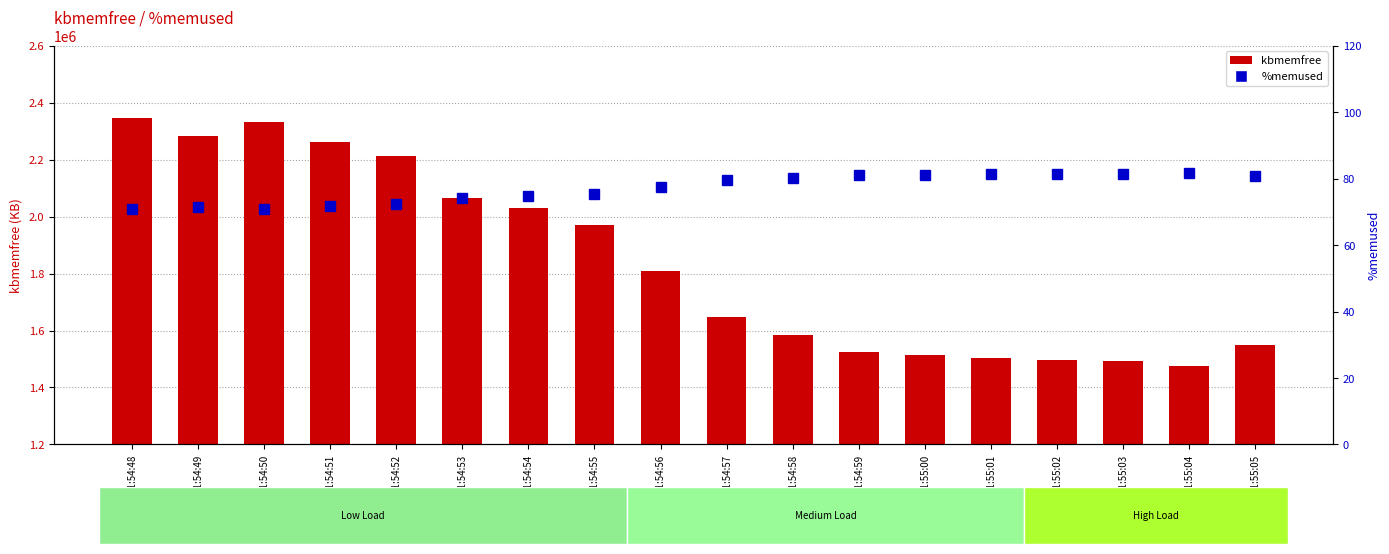

What are all the series names shown in the legend?

kbmemfree, %memused